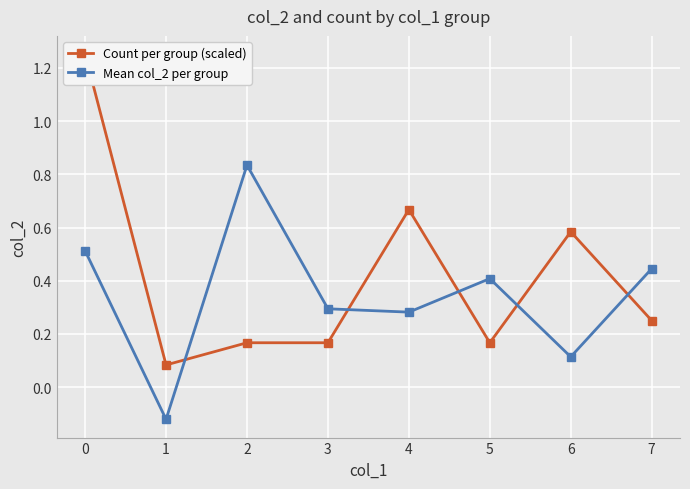

True or false: Count per group (scaled) has more than 1 interior local peaks.

True